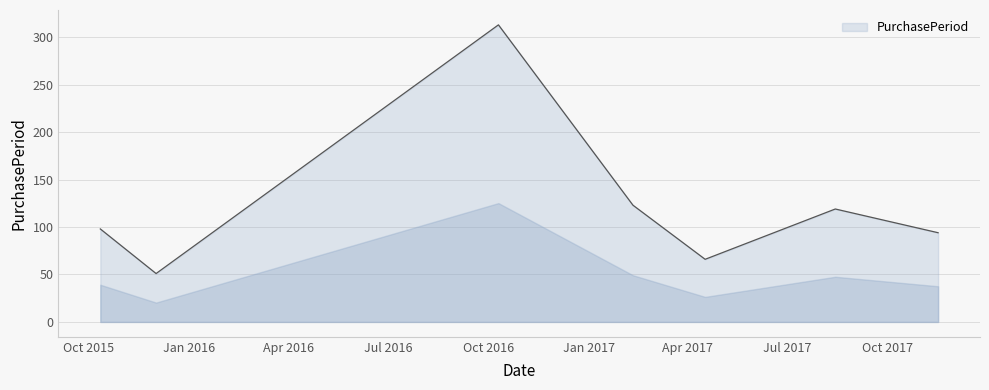

What is the average value?

123